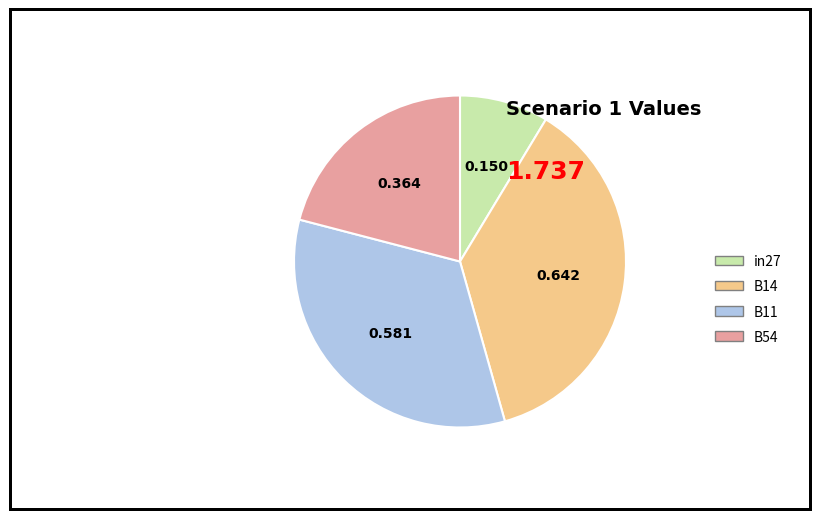

Which has a higher value, B11 or B14?

B14